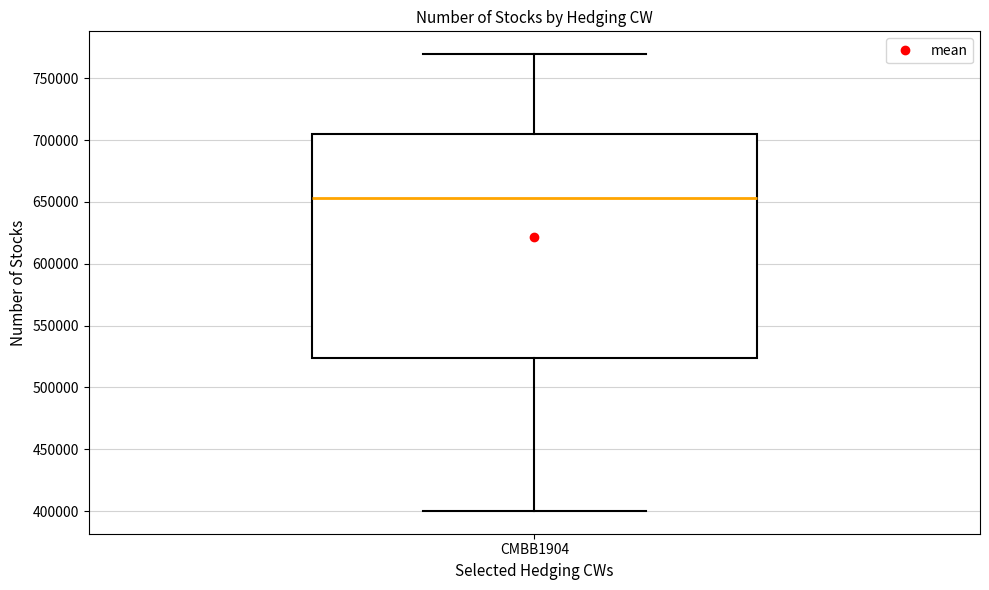

Where does the median line of the box for CMBB1904 sit on the y-axis? The values are not printed on the chart, so give them approximately, as read against the axis.

655000